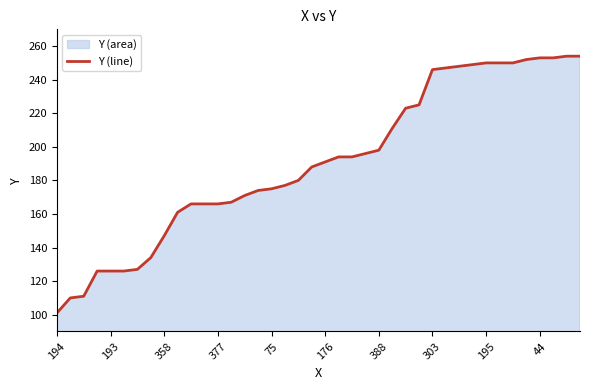

How many series are shown in this chart?

1